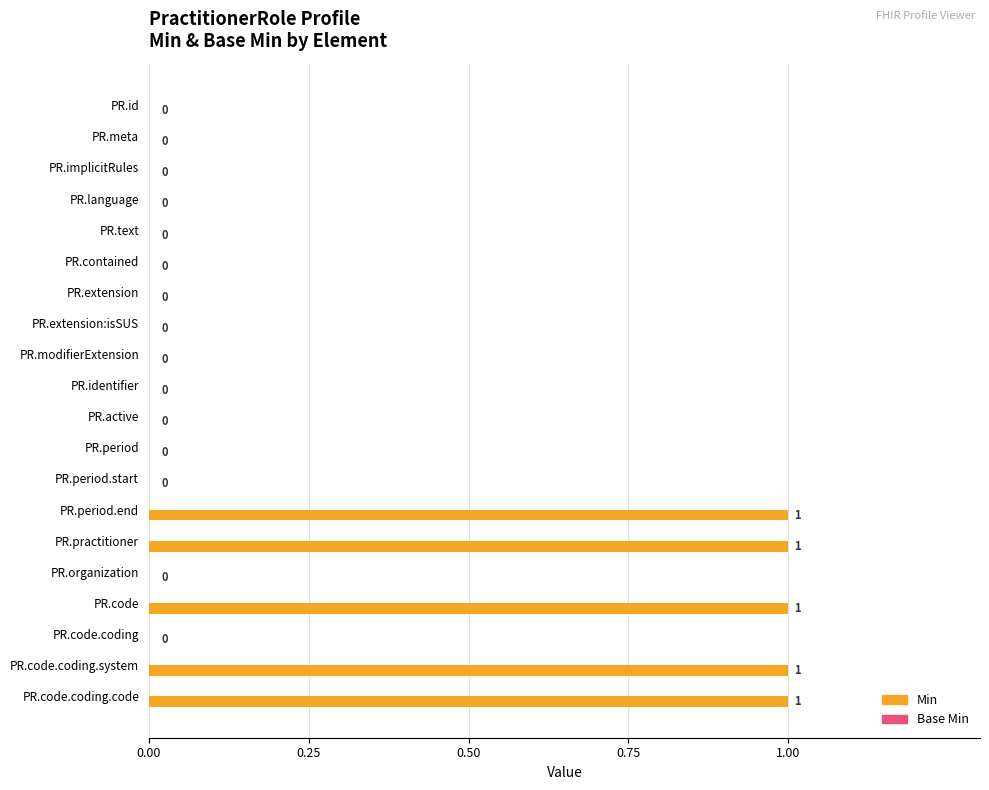

What is the change in value from PR.language to PR.code.coding.code?

+1